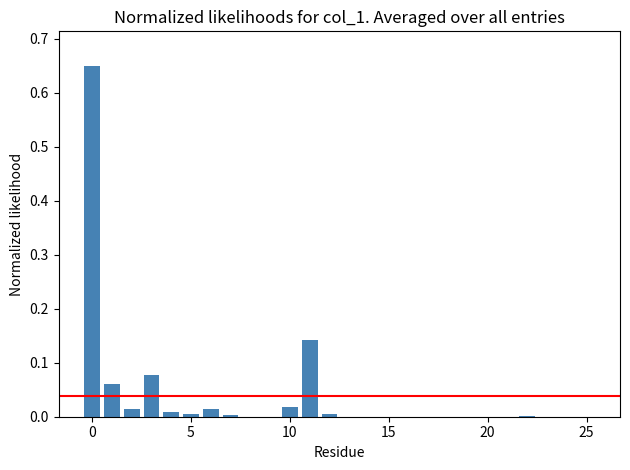

What is the sum of all values?

1.0